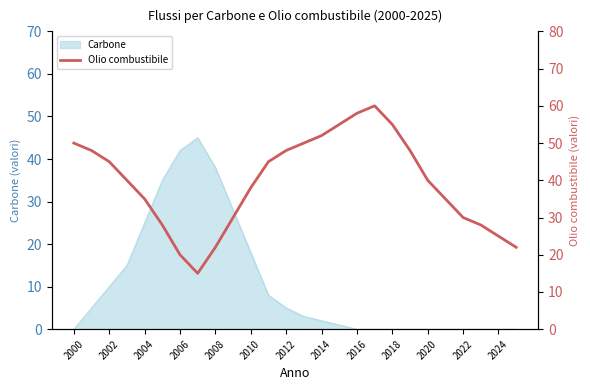

Reading left to right, extract all data points from this chart.

50	48	45	40	35	28	20	15	22	30	38	45	48	50	52	55	58	60	55	48	40	35	30	28	25	22